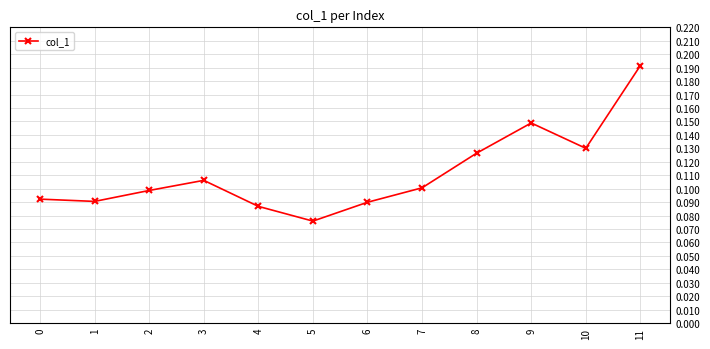

The chart shows a value of 0.0 at 7. True or false?

False